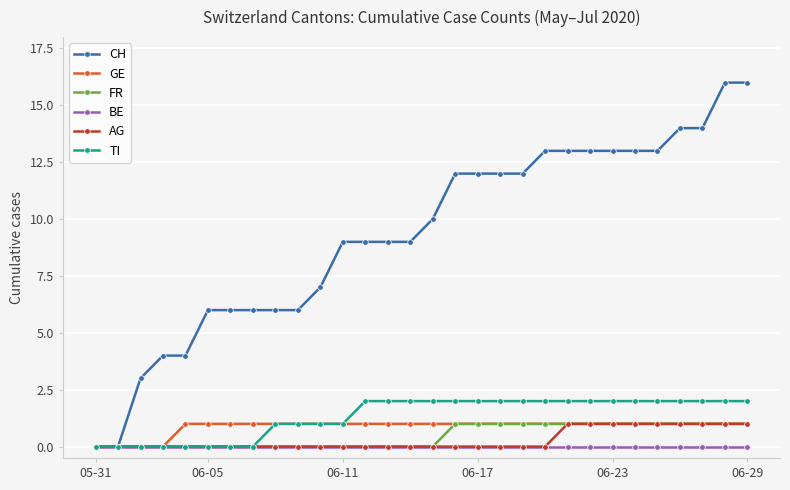

How many GE values are between 1 and 2?

26